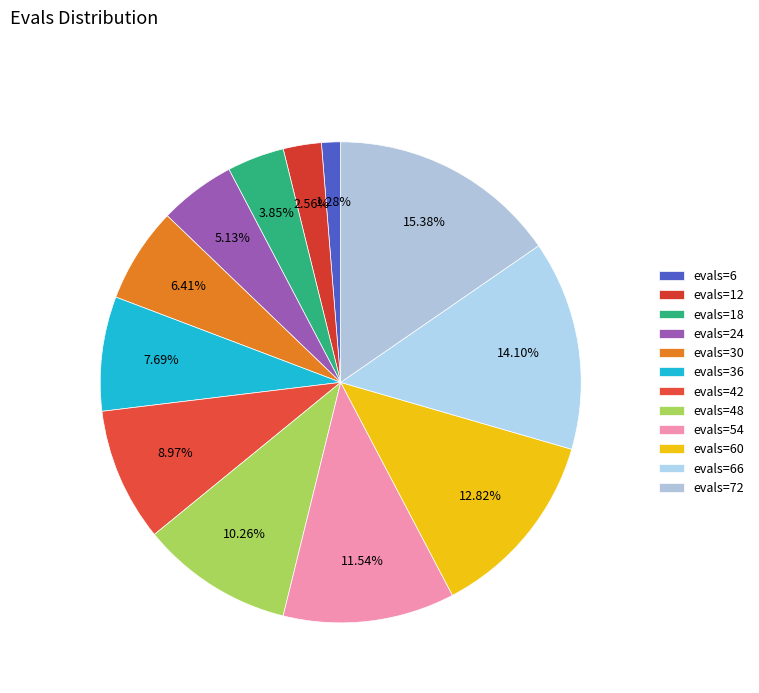

Rank the categories by value from highest to lowest.

evals=72, evals=66, evals=60, evals=54, evals=48, evals=42, evals=36, evals=30, evals=24, evals=18, evals=12, evals=6